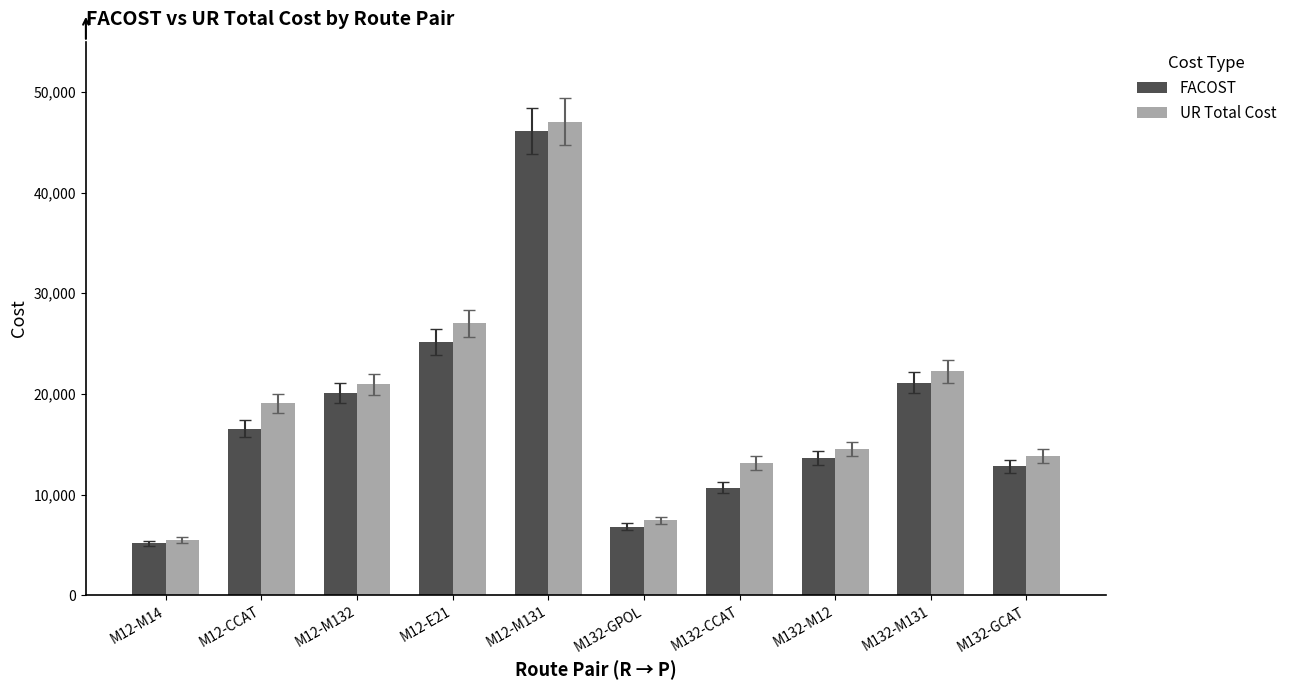

What is the value of the FACOST bar at the 4th from the left?

25174.8